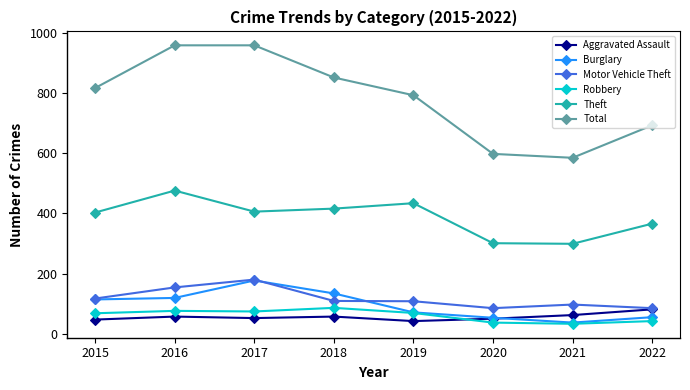

The Theft series shows 416 at 2018. True or false?

True